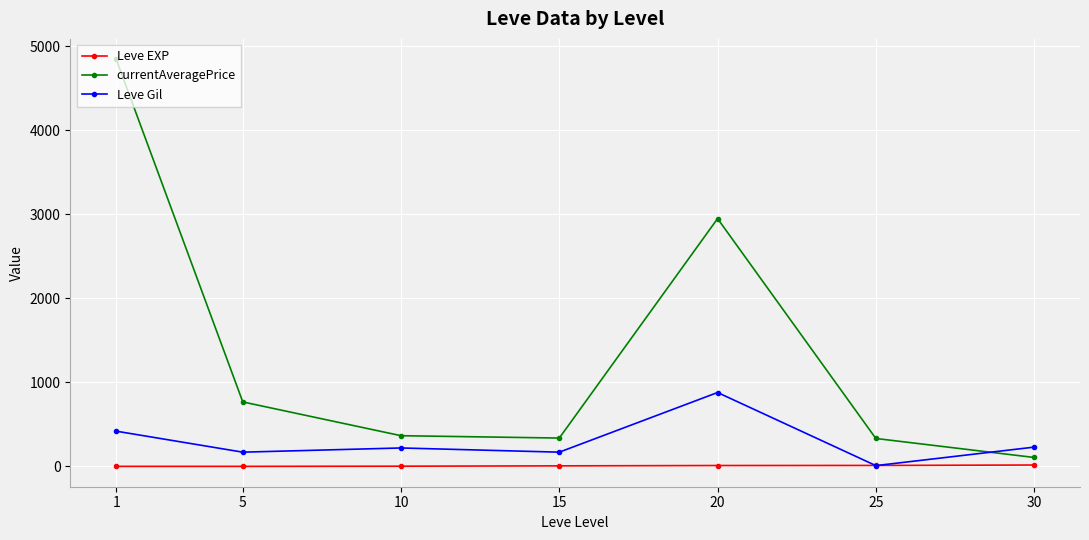

What is the total value across all series at 1?

5268